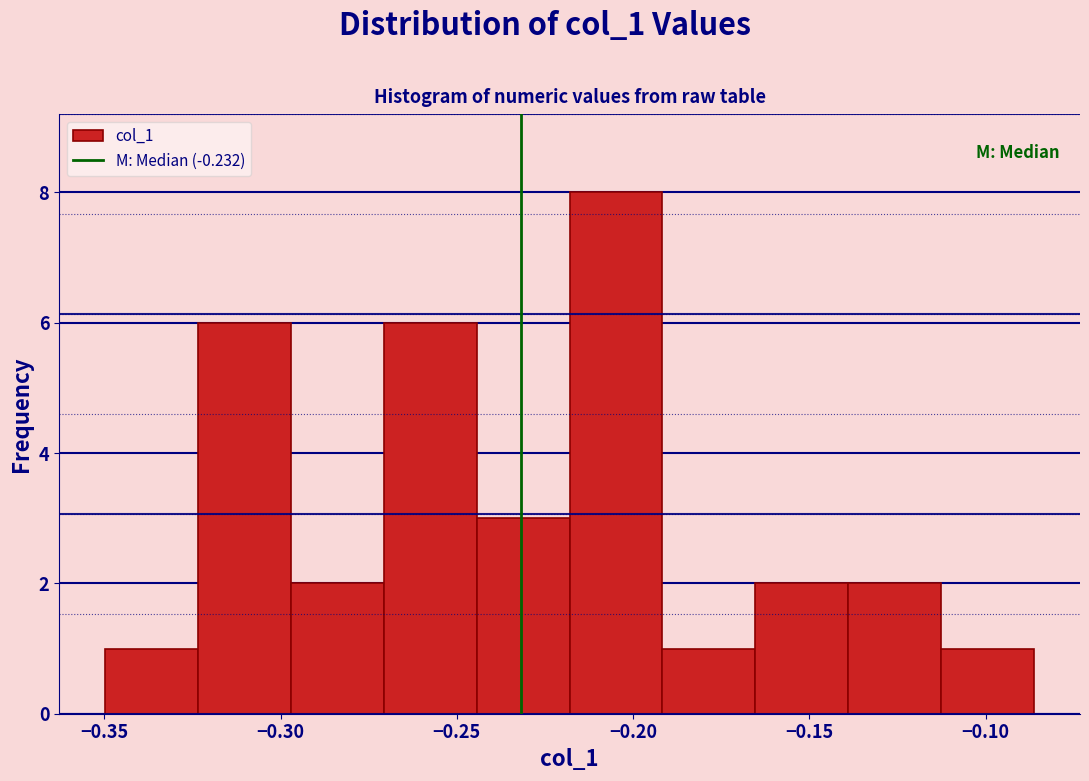

Which range on the x-axis has the tallest bar?

-0.220 to -0.190